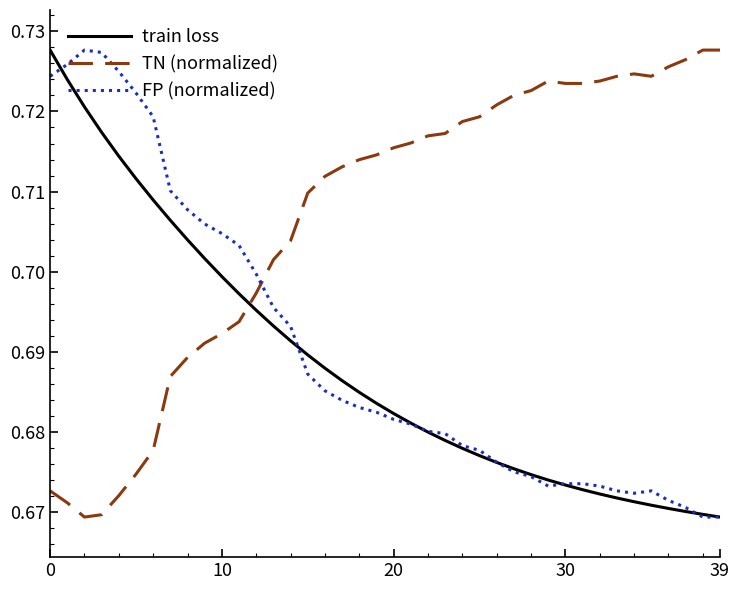

Does the chart display data point markers on the line(s)?

No